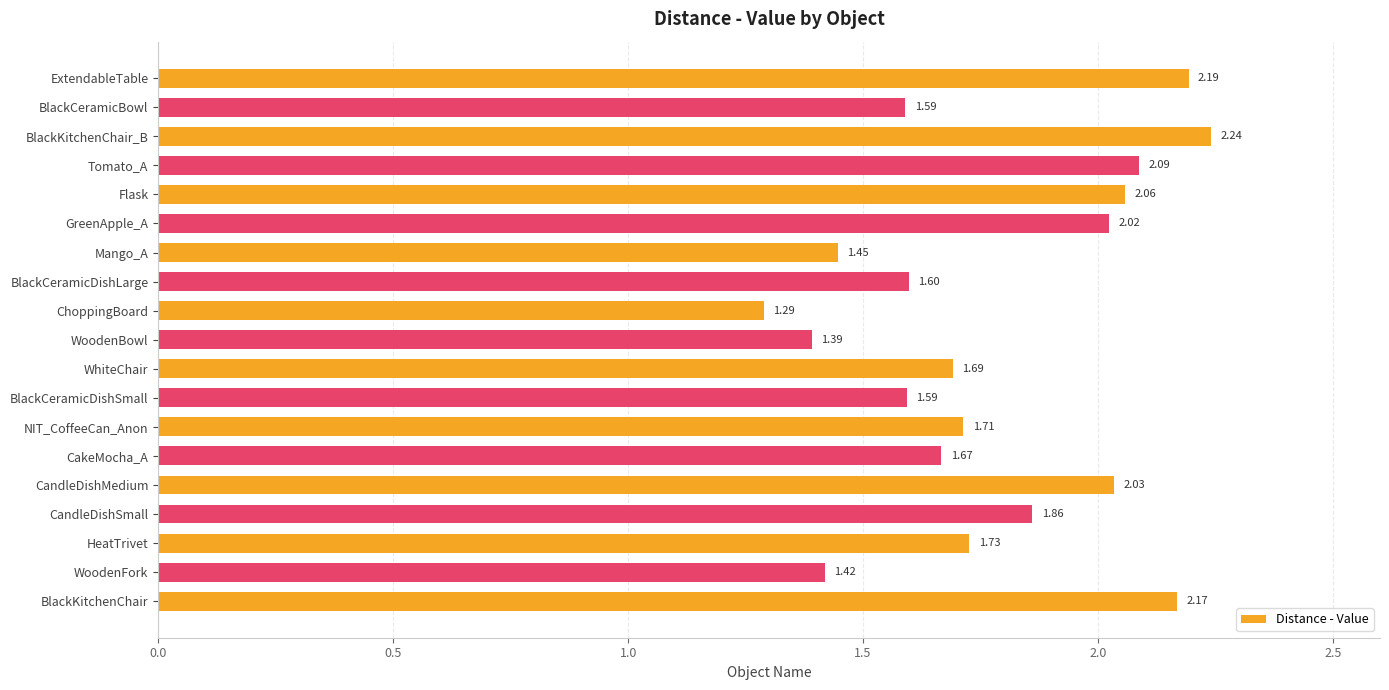

What is the difference between the second highest and second lowest values?

0.8